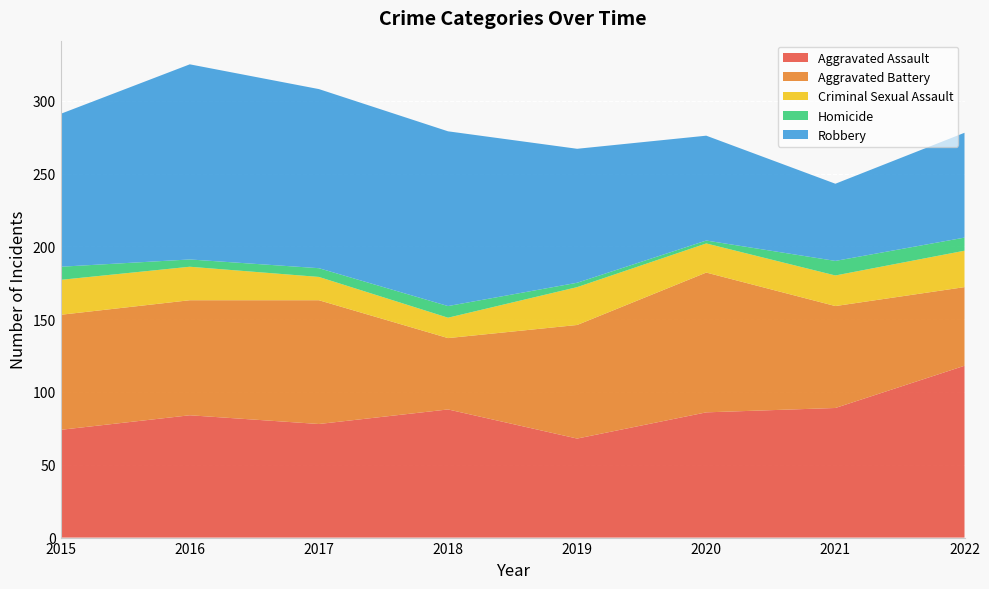

Reading left to right, what are all the values shown in this chart?

Aggravated Assault: 74	84	78	88	68	86	89	118
Aggravated Battery: 79	79	85	49	78	96	70	54
Criminal Sexual Assault: 24	23	16	14	26	20	21	25
Homicide: 9	5	6	8	3	2	10	9
Robbery: 105	134	123	120	92	72	53	72